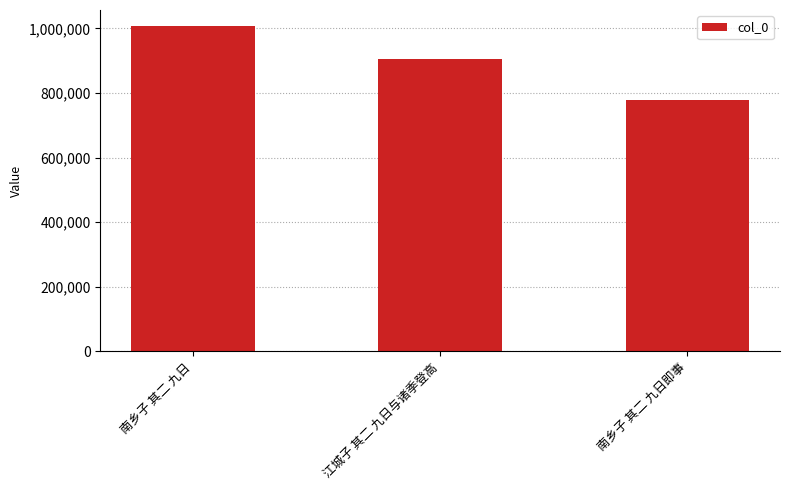

What position from the right is 江城子 其二 九日与诸季登高?

2